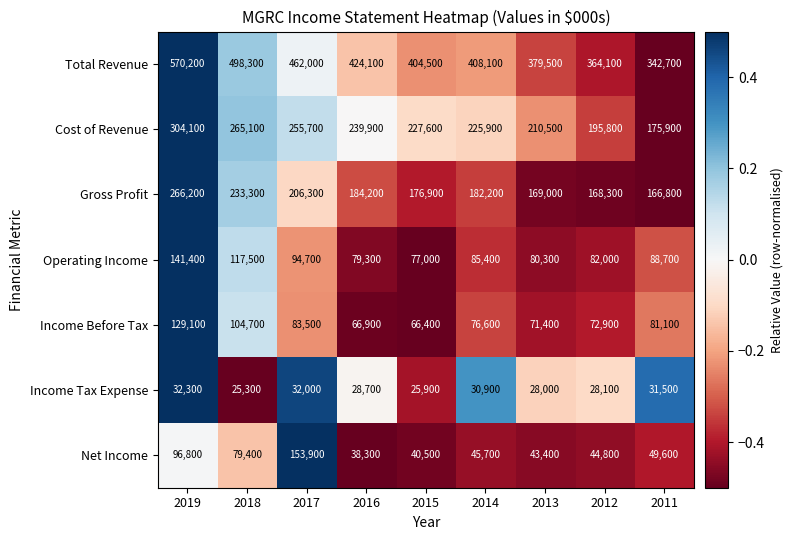

The value of Income Before Tax at 2018 is 104700. True or false?

True